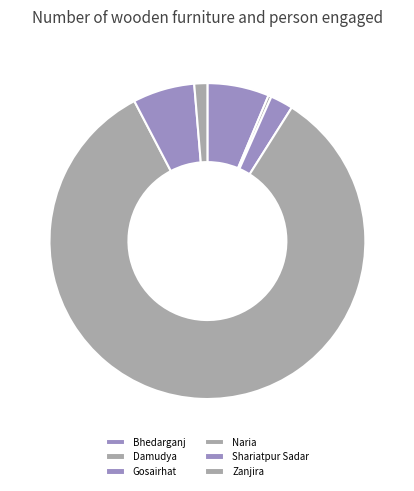

To the nearest percent, what percentage of the pie is Gosairhat?

2%